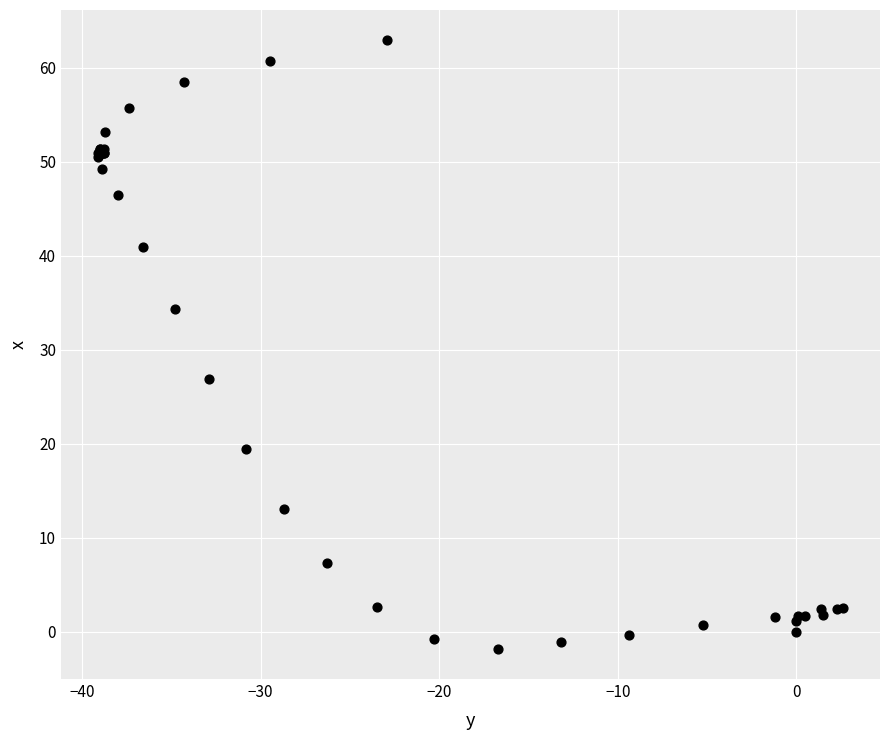

What Y value in the scatter plot is closest to 30?

26.9